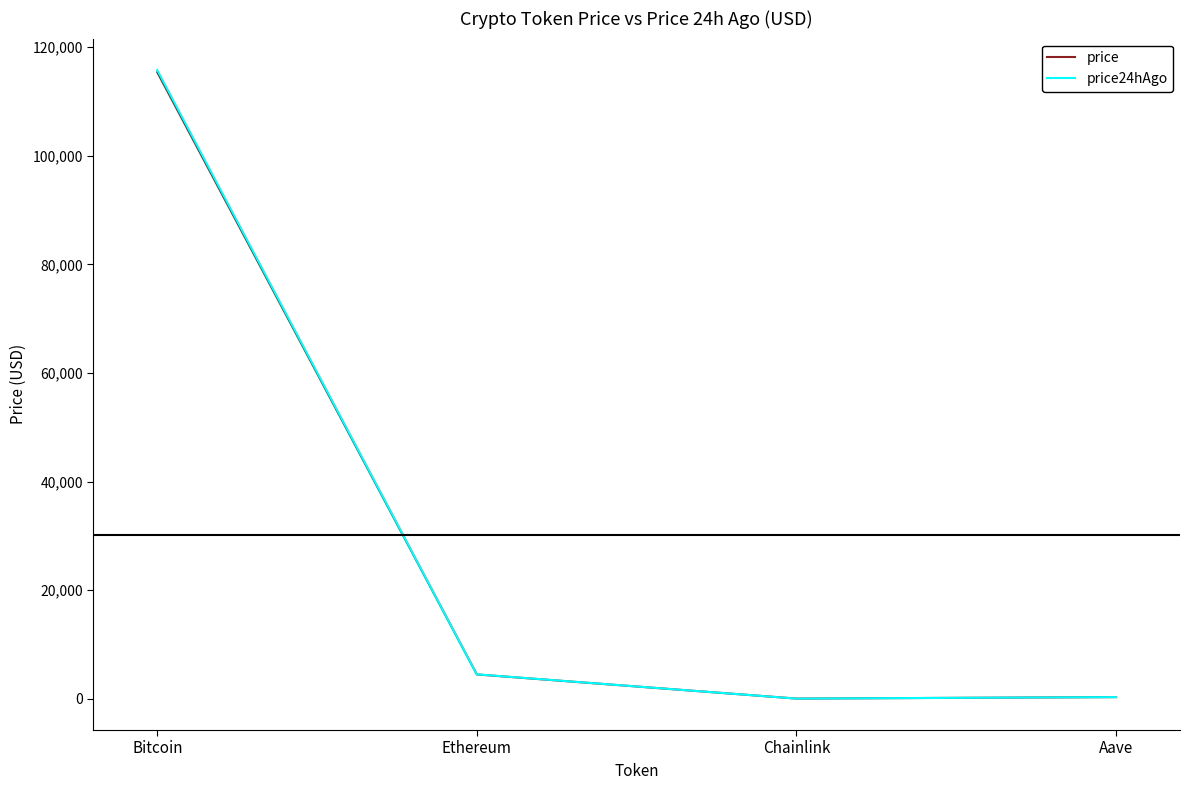

What is the difference between the second highest and second lowest values in the price series?

4177.0